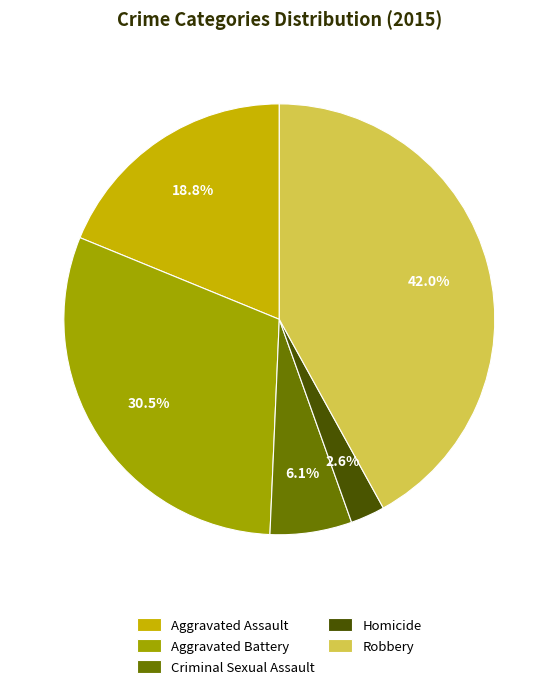

How many slices are in this pie chart?

5